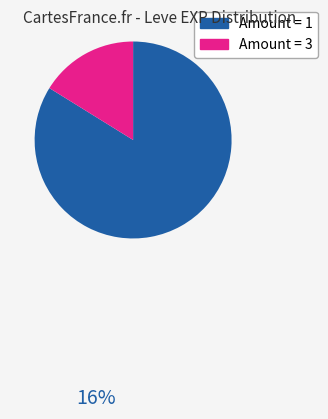

Does any single category account for the majority?

Yes